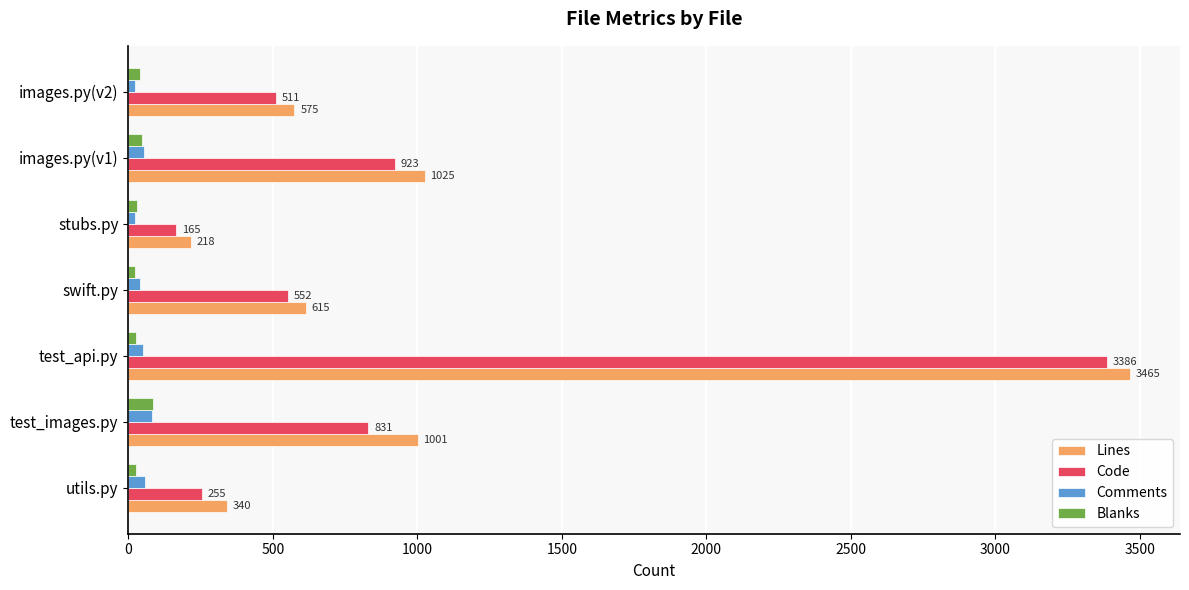

At which category does the chart reach its peak across all series?

test_api.py